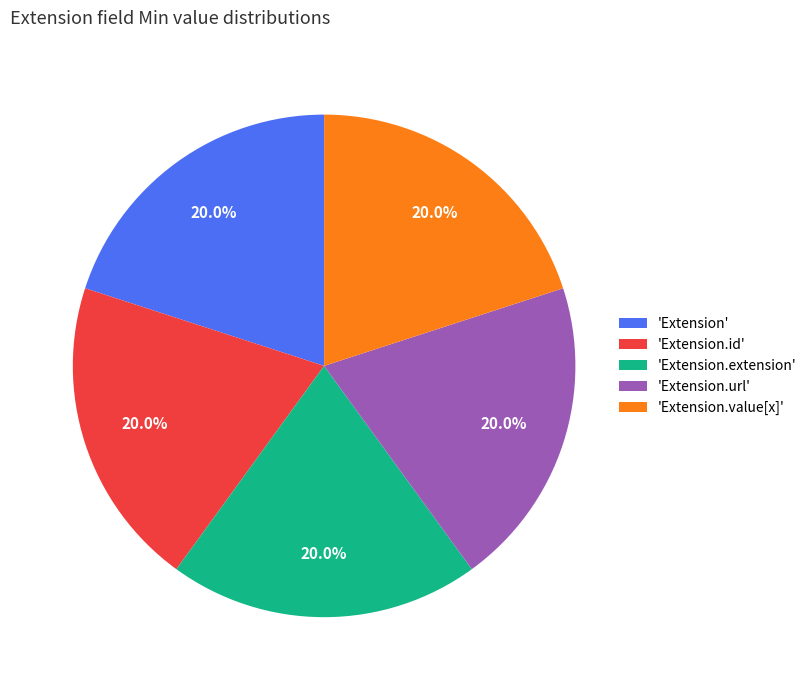

Does 'Extension' represent more than half of the total?

No